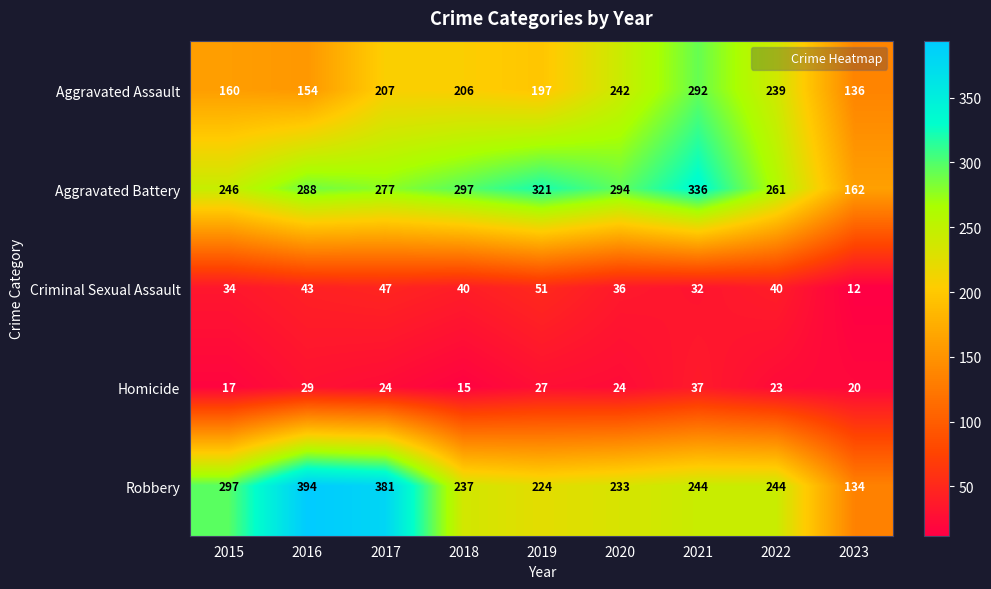

The Homicide series shows 20 at 2023. True or false?

True